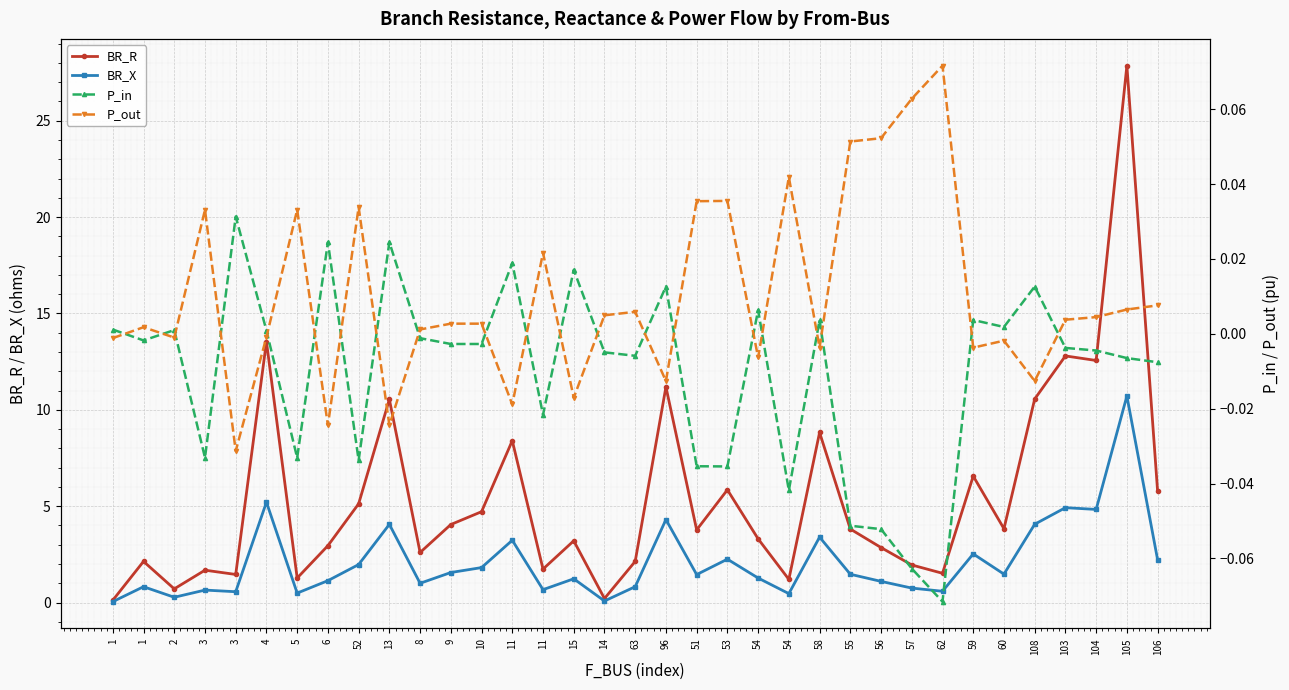

What is the sum of all P_out values?

0.4